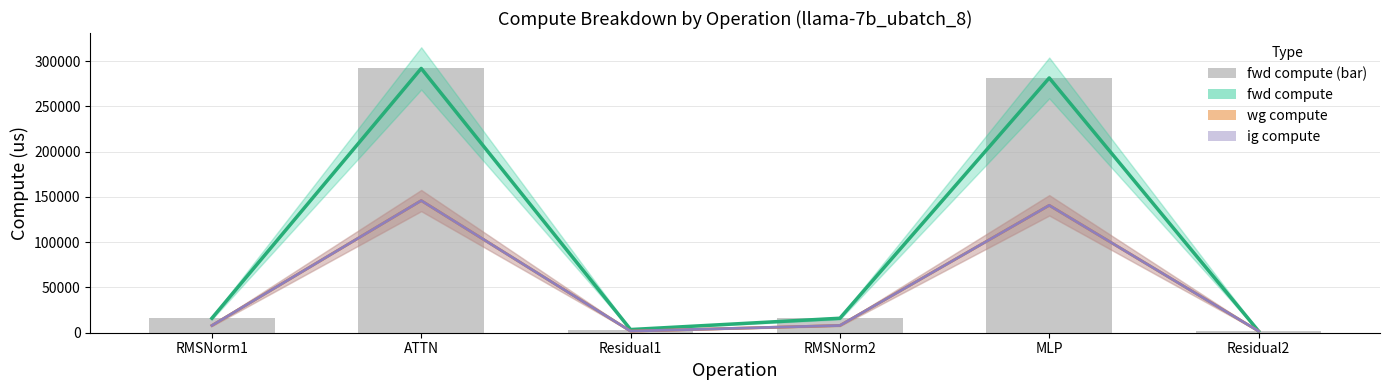

Is it true that wg compute equals 3795.8 at RMSNorm1?

False